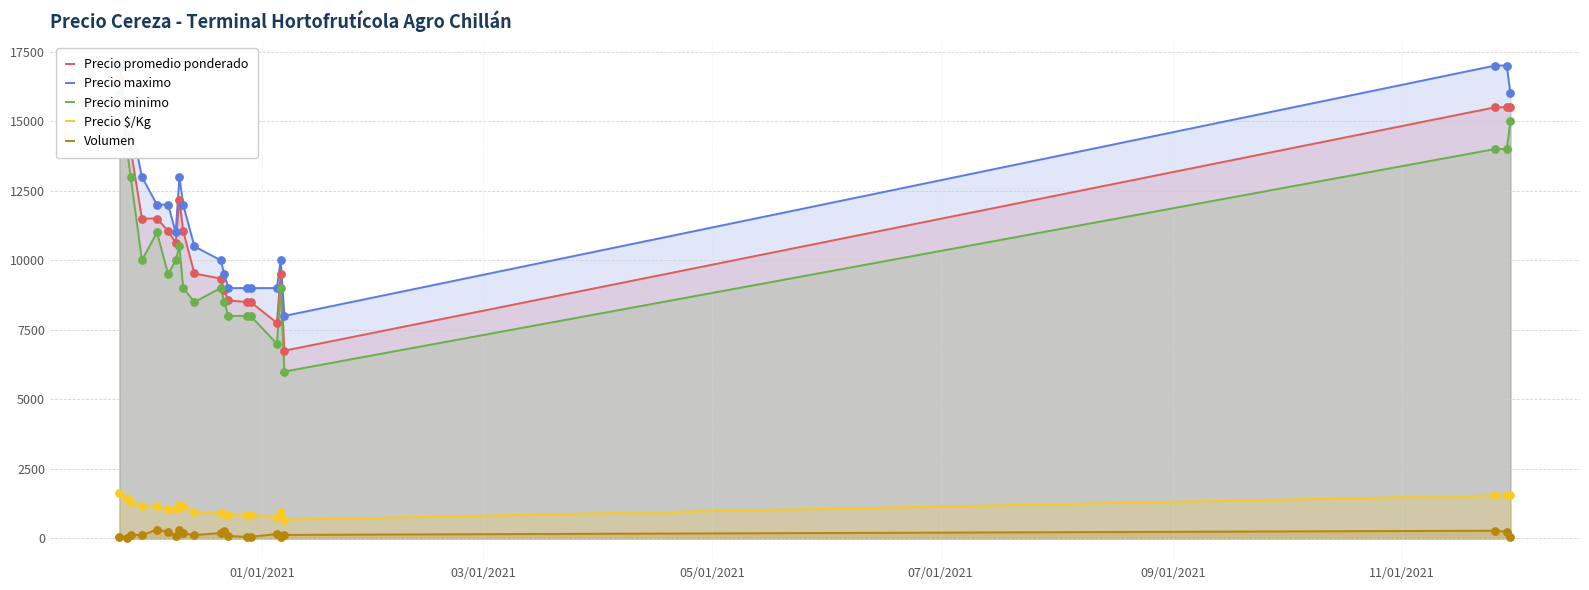

Which series contains the highest Y value?

Precio maximo